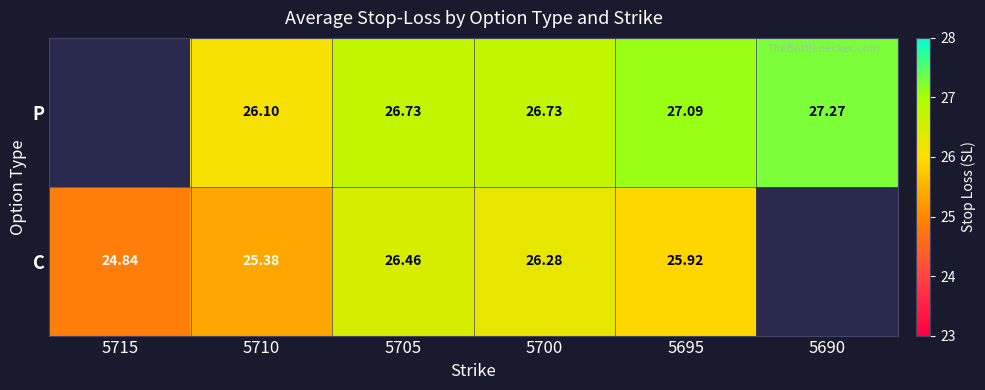

What is the sum of the P values at 5690 and 5700?

54.0